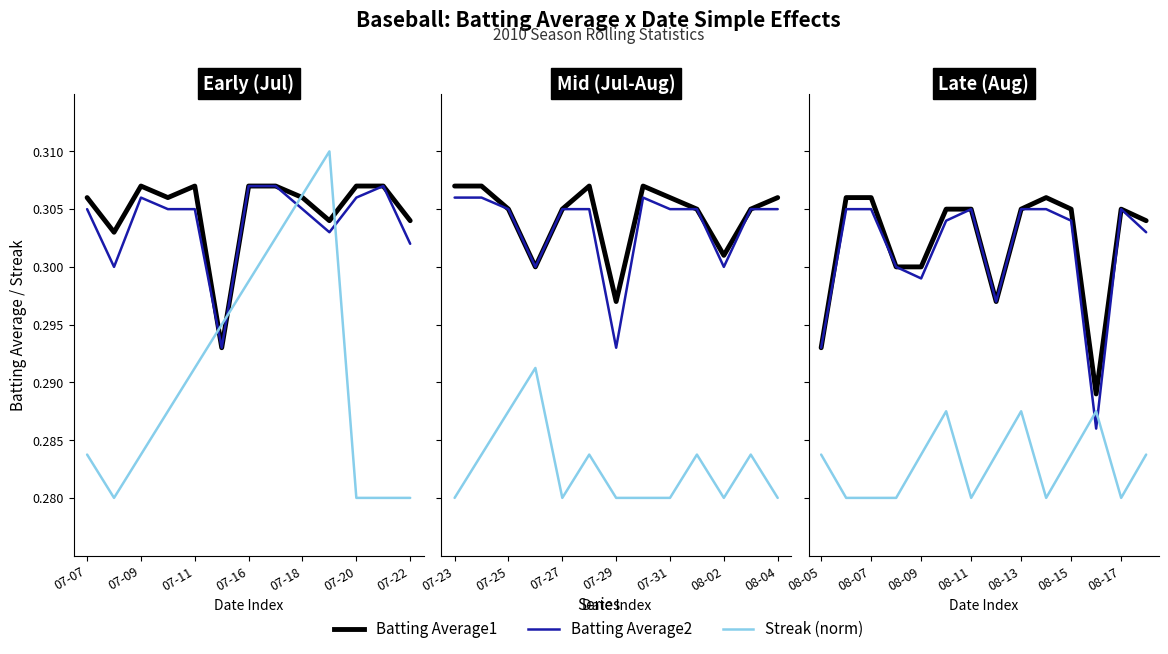

True or false: Batting Average1 and Batting Average2 intersect in this chart.

False